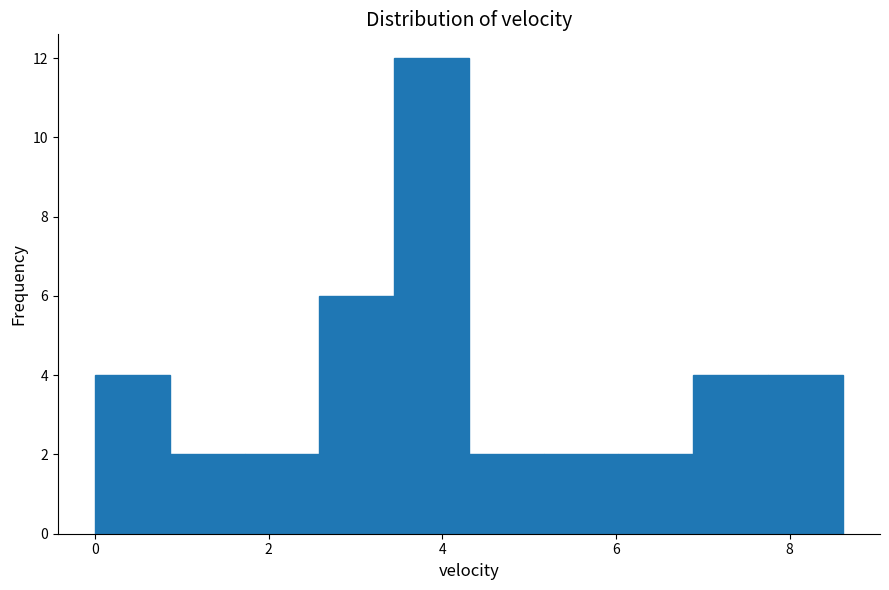

How tall is the bar that spans 6.8 to 7.8 on the x-axis? Neither the bar edges nor the heights are printed on the chart, so give them approximately, as read against the axes.

4